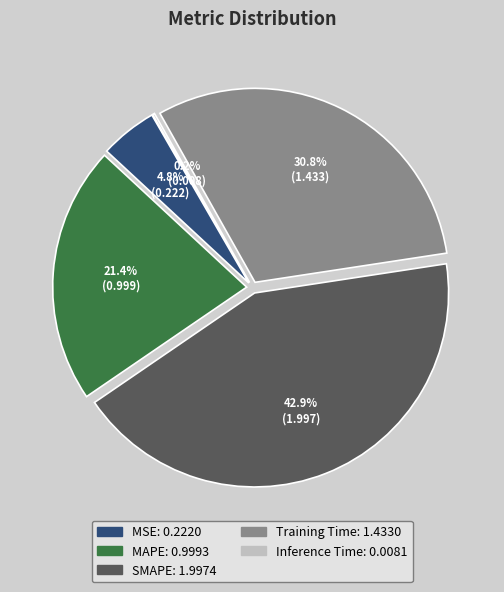

Do MSE and MAPE together represent more than half of the pie?

No